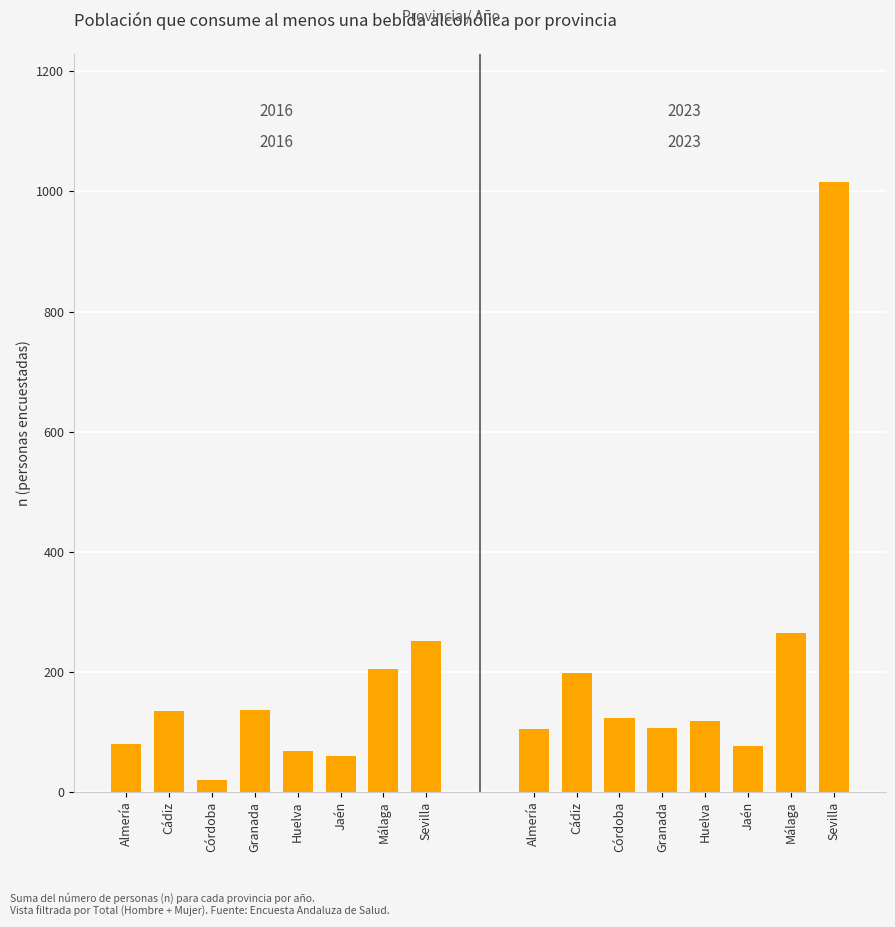

Rank the series by their average value, from lowest to highest.

Total 2016, Total 2023